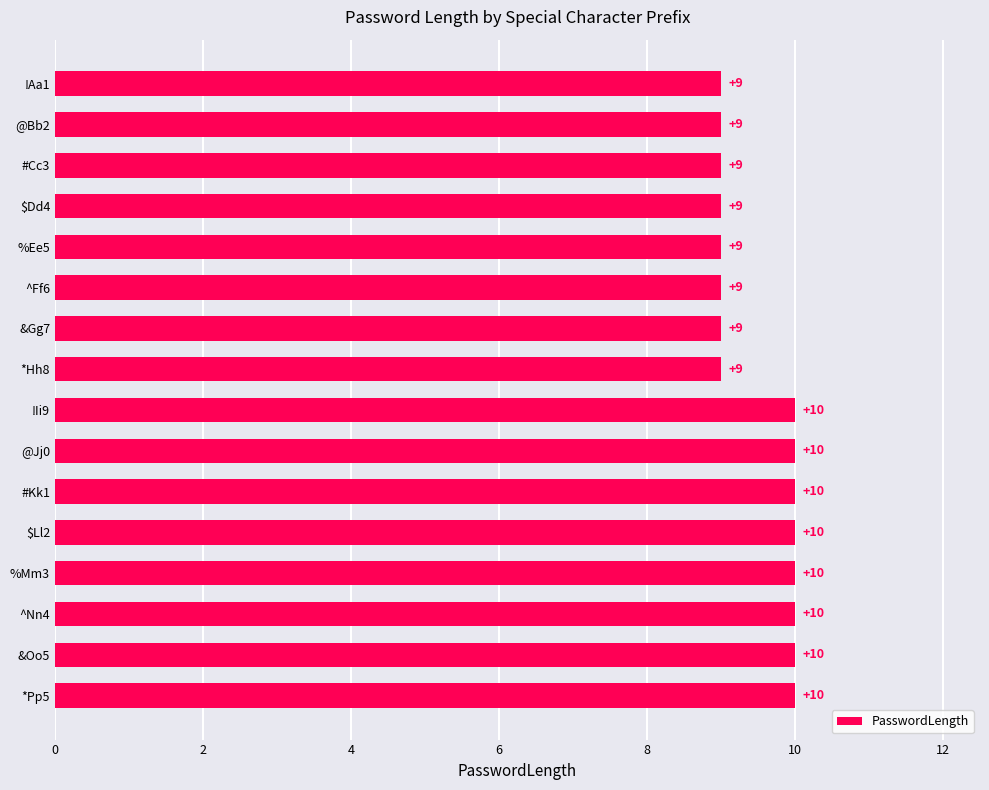

What is the value of the 16th bar from the top?

10